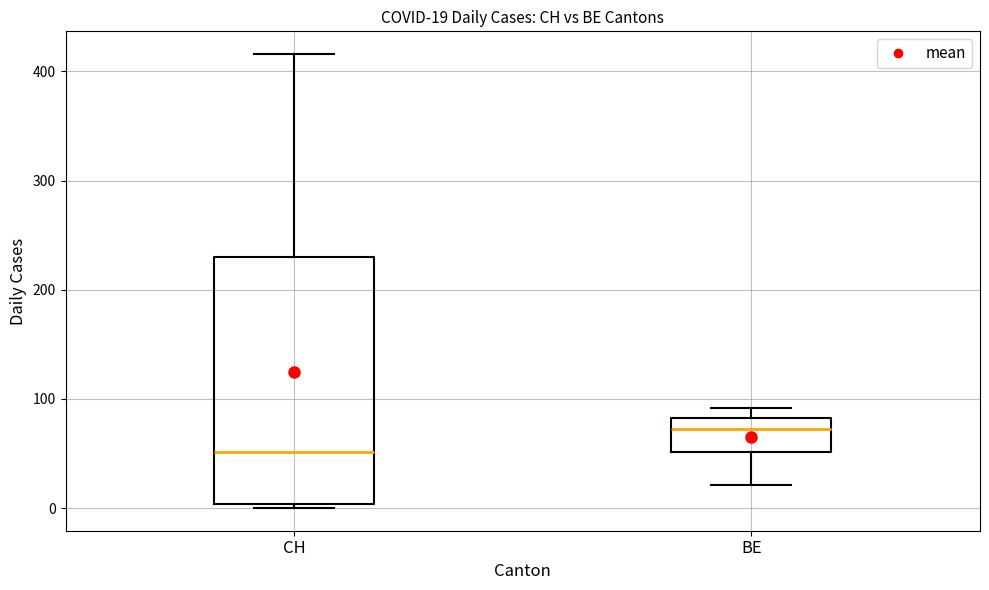

Which box has the lowest median line?

CH